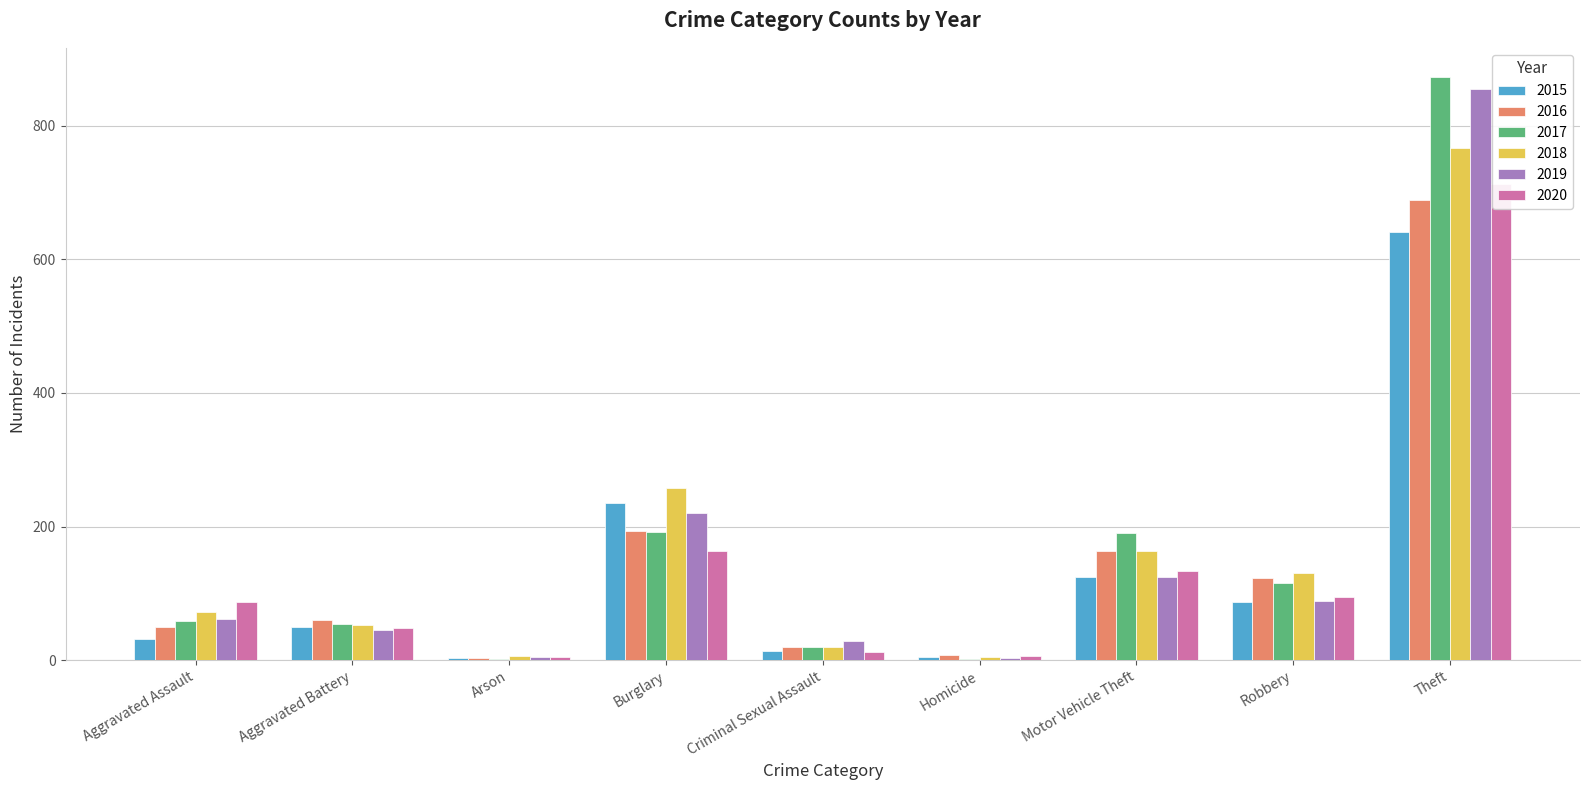

Reading right to left, list all the values displayed in this chart.

2015: Theft=641	Robbery=87	Motor Vehicle Theft=125	Homicide=4	Criminal Sexual Assault=13	Burglary=236	Arson=3	Aggravated Battery=50	Aggravated Assault=31
2016: Theft=689	Robbery=123	Motor Vehicle Theft=163	Homicide=8	Criminal Sexual Assault=20	Burglary=194	Arson=3	Aggravated Battery=60	Aggravated Assault=50
2017: Theft=873	Robbery=115	Motor Vehicle Theft=191	Homicide=2	Criminal Sexual Assault=19	Burglary=192	Arson=1	Aggravated Battery=54	Aggravated Assault=59
2018: Theft=767	Robbery=130	Motor Vehicle Theft=164	Homicide=5	Criminal Sexual Assault=20	Burglary=257	Arson=6	Aggravated Battery=52	Aggravated Assault=72
2019: Theft=855	Robbery=89	Motor Vehicle Theft=125	Homicide=3	Criminal Sexual Assault=29	Burglary=221	Arson=5	Aggravated Battery=45	Aggravated Assault=61
2020: Theft=713	Robbery=94	Motor Vehicle Theft=134	Homicide=6	Criminal Sexual Assault=12	Burglary=163	Arson=4	Aggravated Battery=48	Aggravated Assault=87